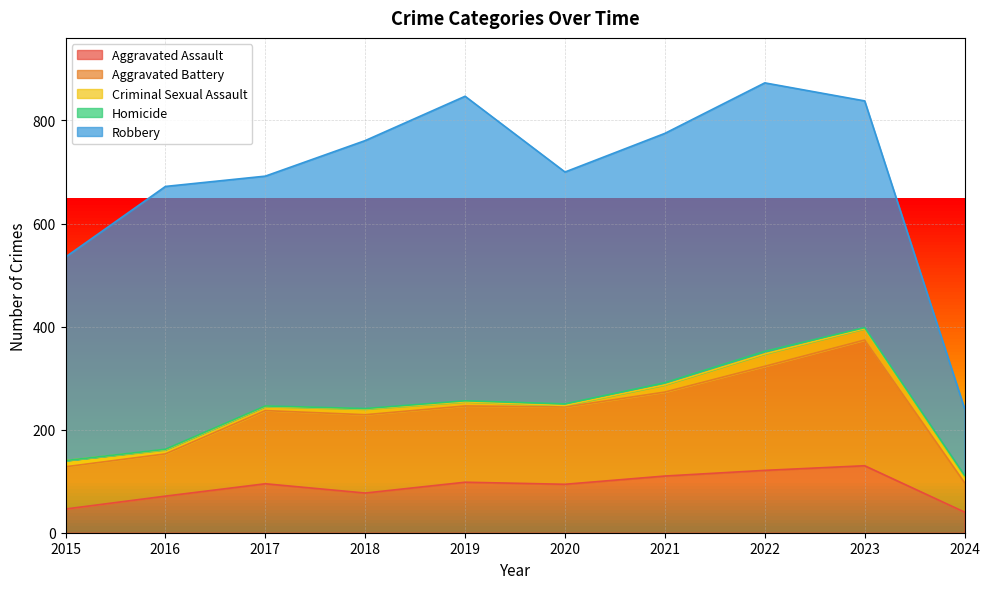

Rank the categories by Robbery value from highest to lowest.

2019, 2022, 2018, 2016, 2021, 2020, 2017, 2023, 2015, 2024